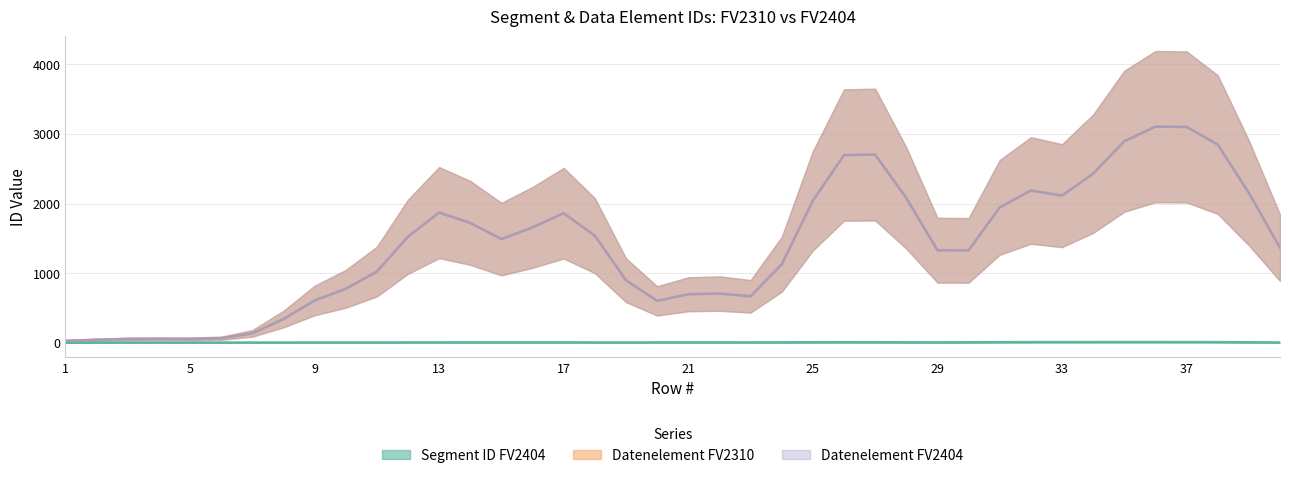

What are all the series names shown in the legend?

Segment_ID_FV2404, Datenelement_FV2310, Datenelement_FV2404